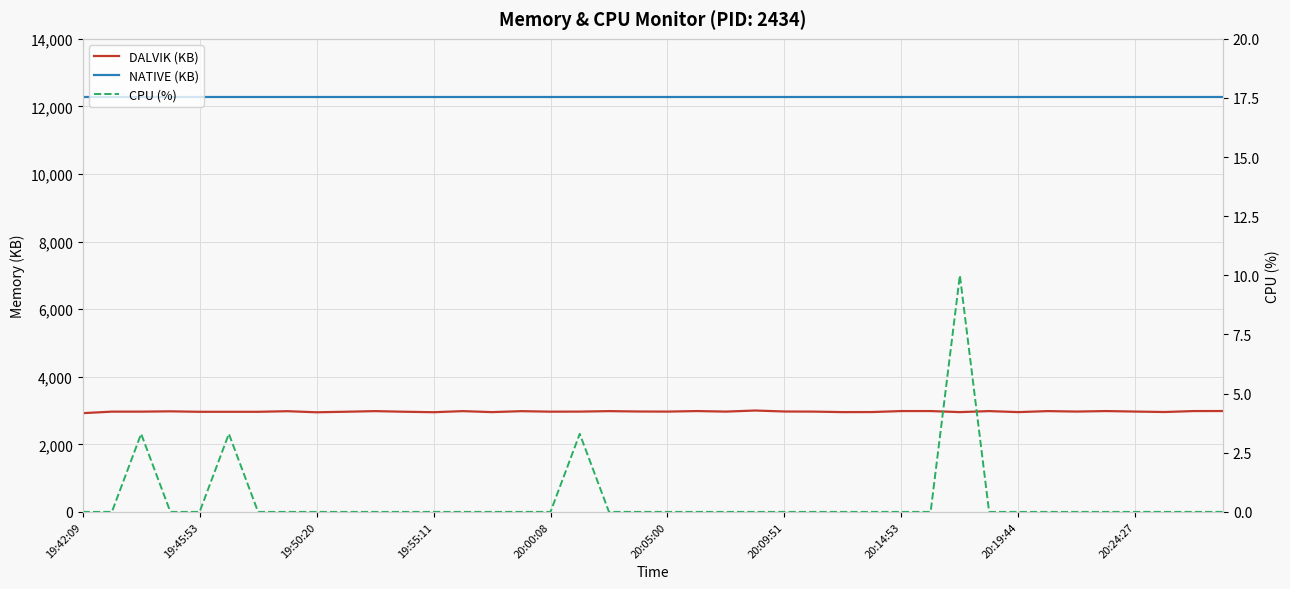

What is the sum of the DALVIK (KB) values at 17 and 19?

5939.0